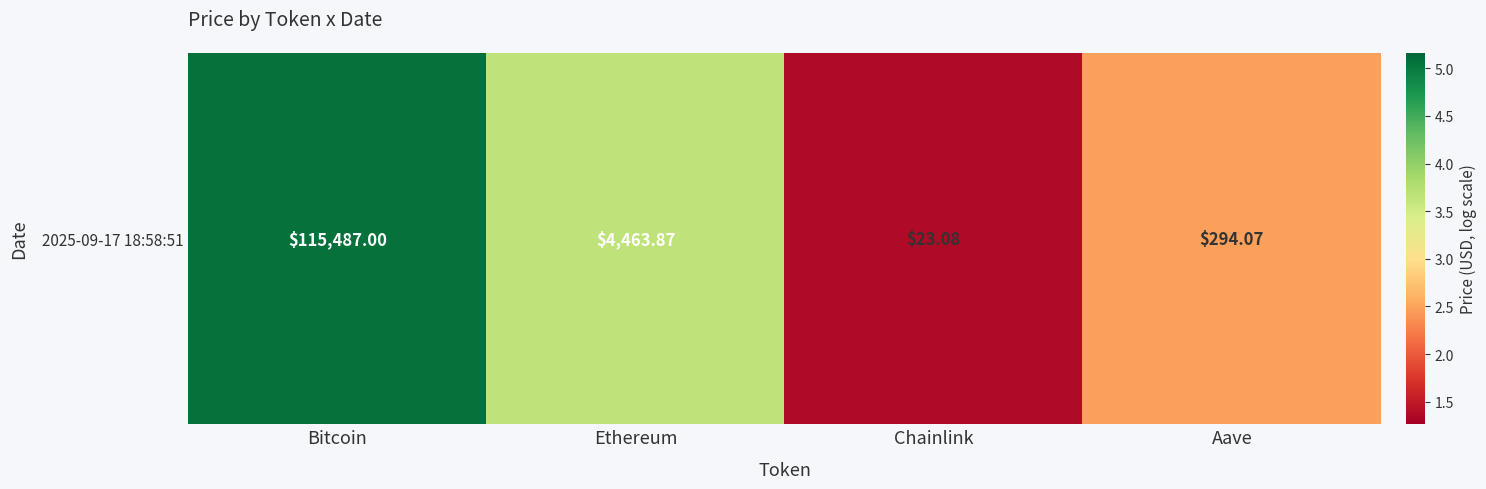

Reading left to right, transcribe all the data shown in this chart.

Bitcoin=5.1	Ethereum=3.6	Chainlink=1.4	Aave=2.5